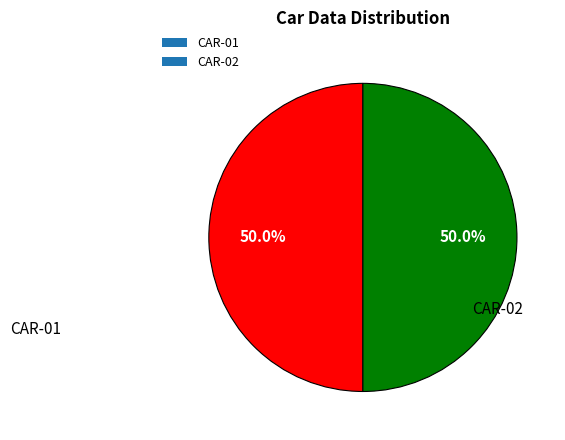

What is the ratio of the value at CAR-01 to the value at CAR-02?

1.0